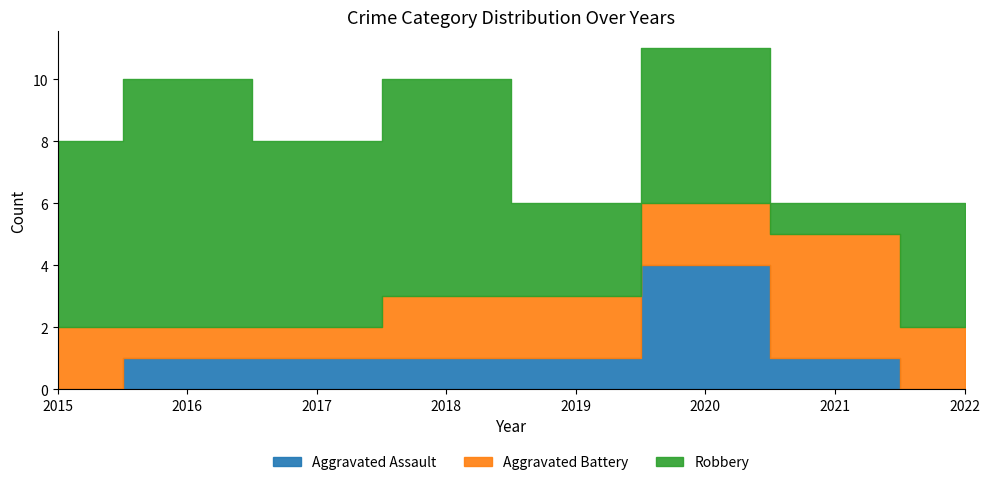

How many data points in Robbery are less than 6?

4